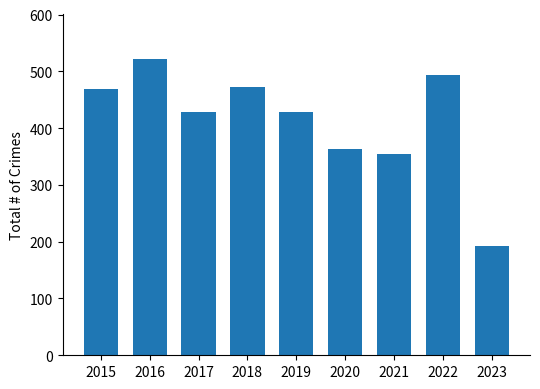

Does the chart contain any negative values?

No